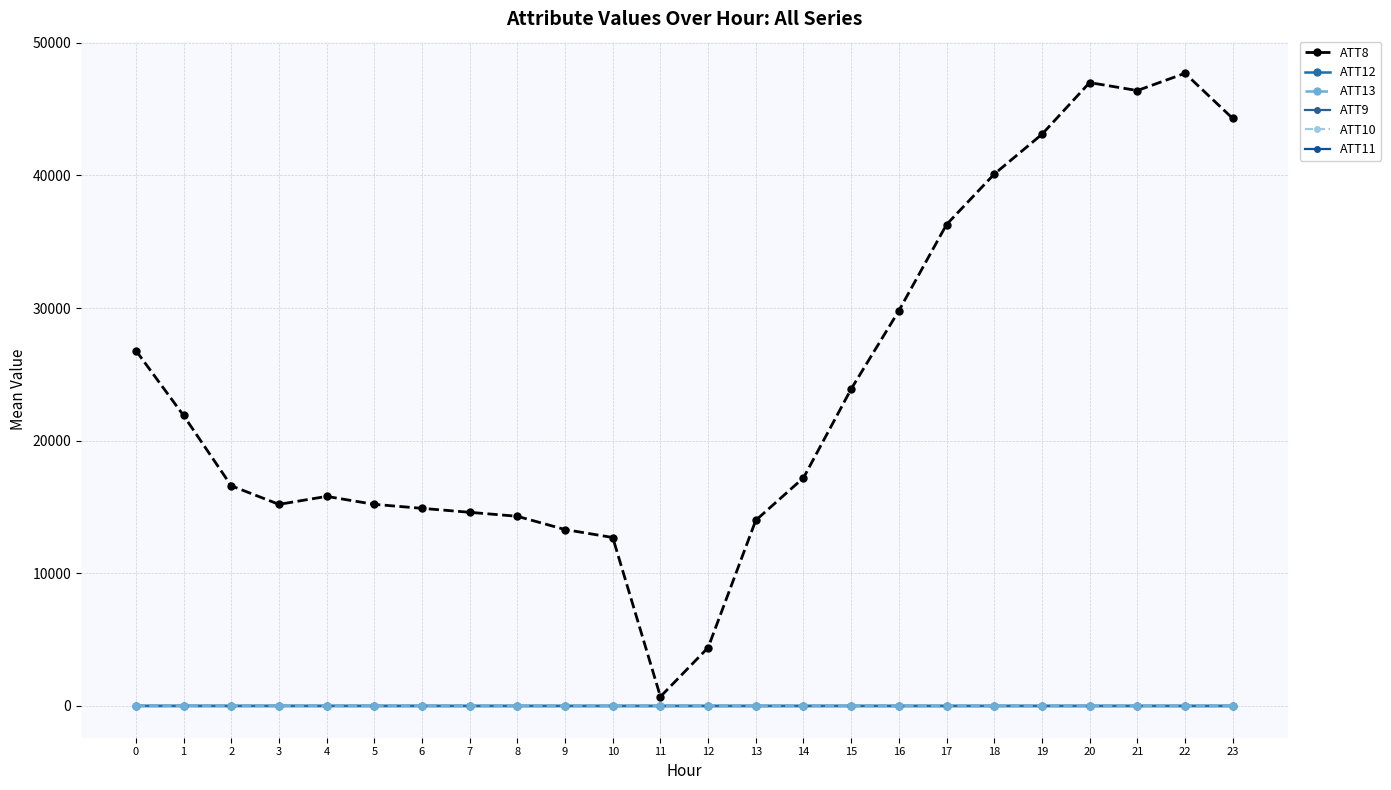

Where is ATT8 nearest to the value 24200?

15